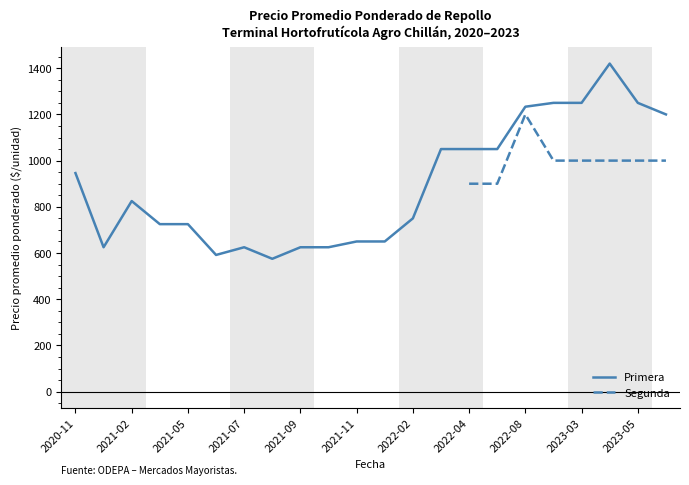

True or false: Segunda has more than 1 interior local peaks.

False